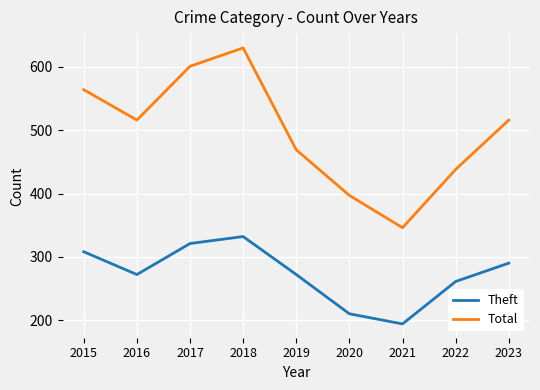

True or false: Theft and Total intersect in this chart.

False